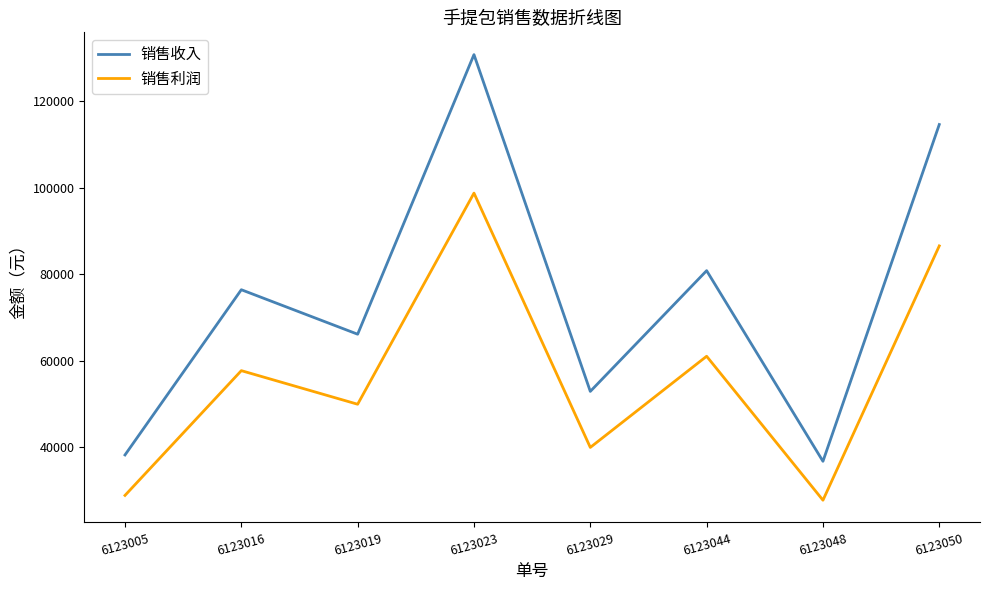

True or false: 销售利润 and 销售收入 intersect in this chart.

False